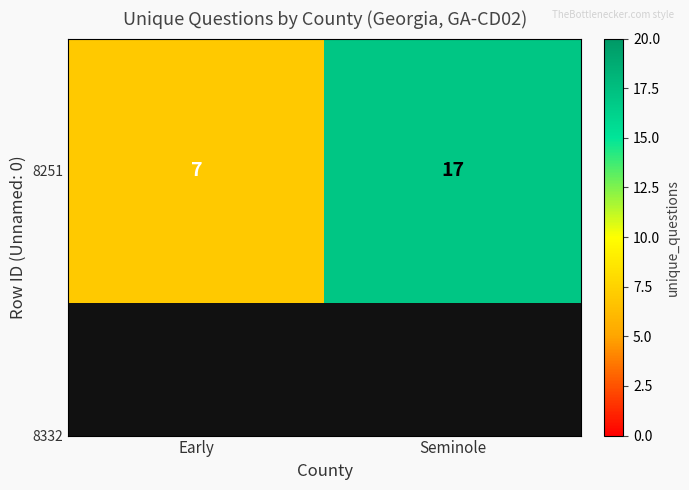

What is the change in value from Early to Seminole?

+10